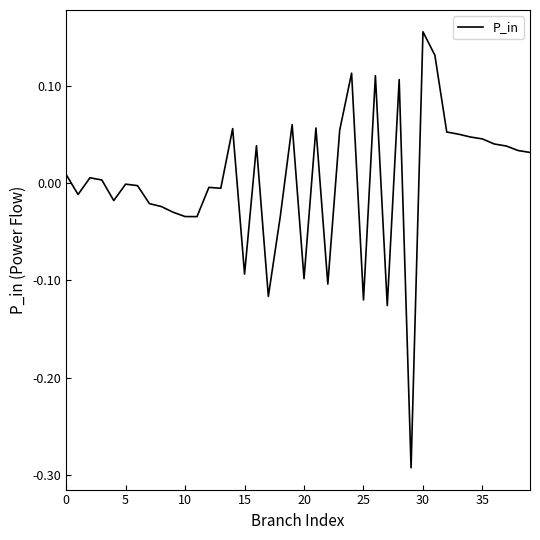

How many lines are shown in the chart?

1